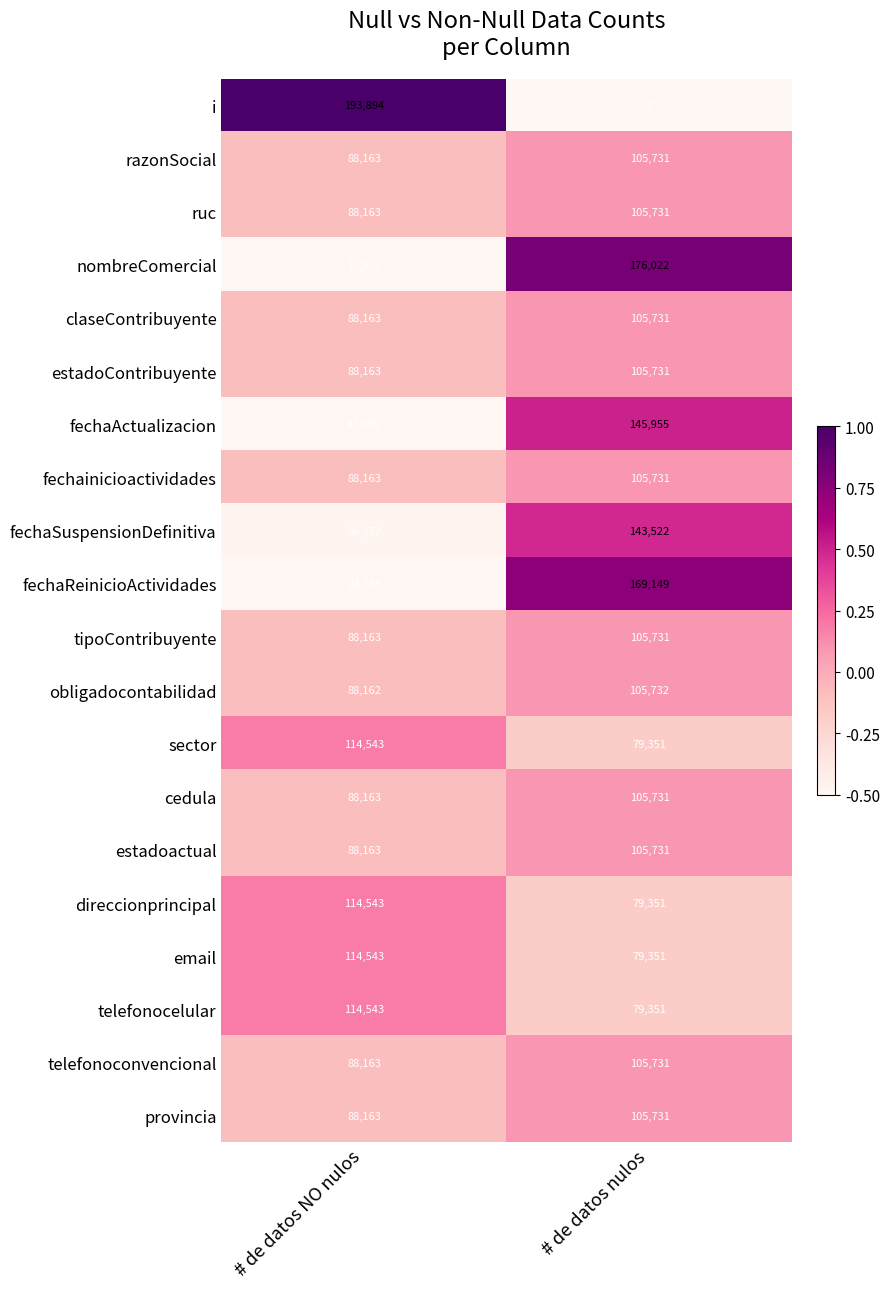

The fechaReinicioActividades series shows 11373 at # de datos NO nulos. True or false?

False